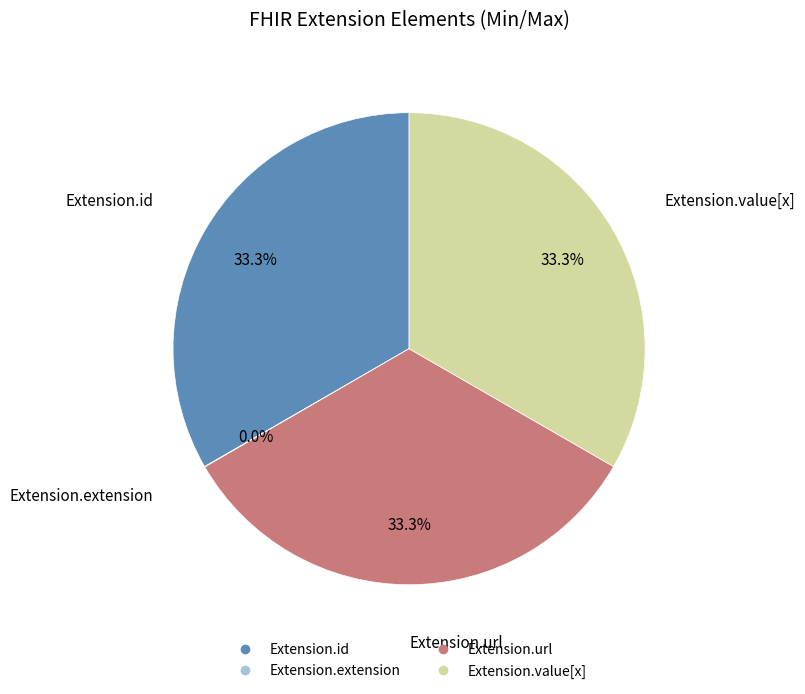

Does any single category account for the majority?

No